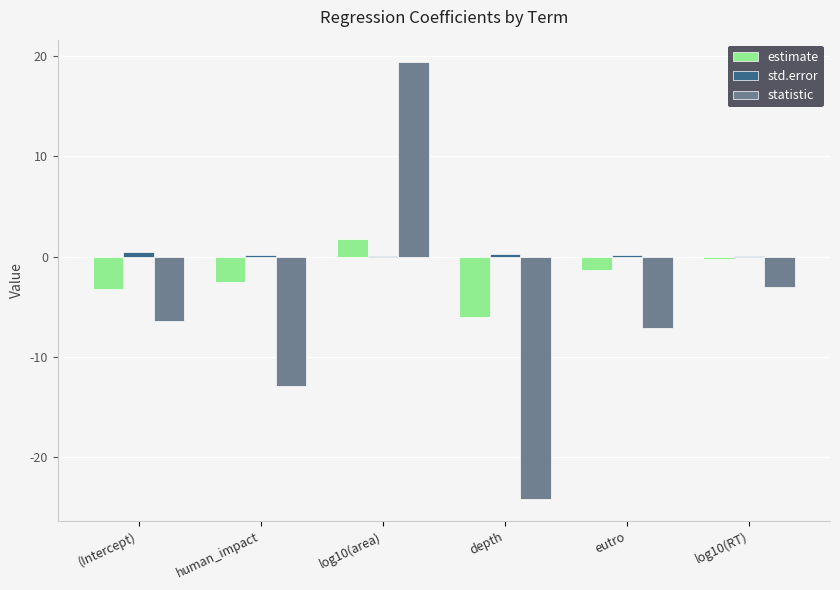

What is the highest value of the statistic series?

19.5